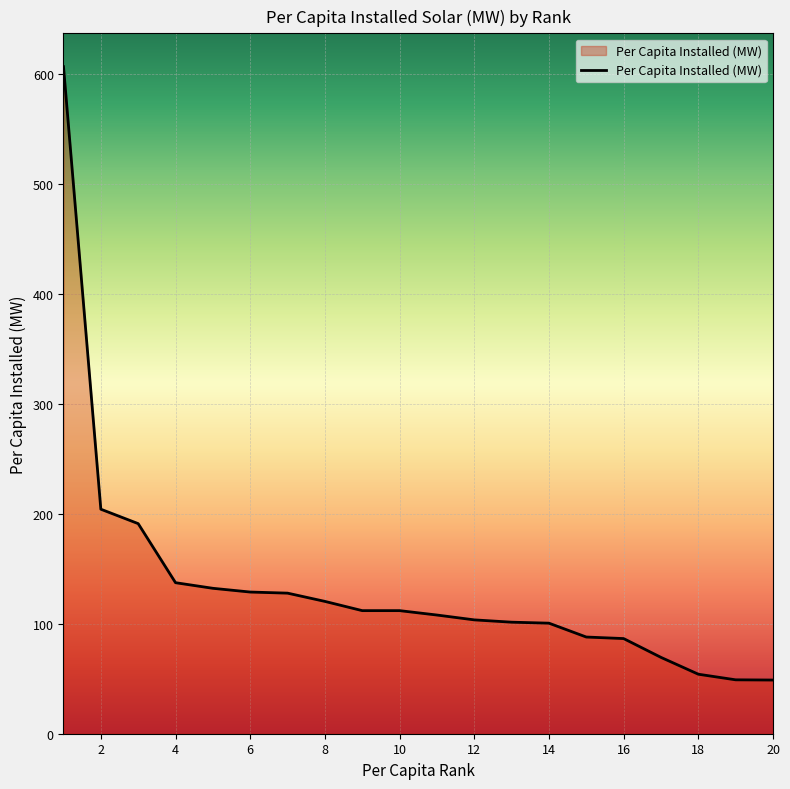

Does the chart have visible grid lines?

Yes